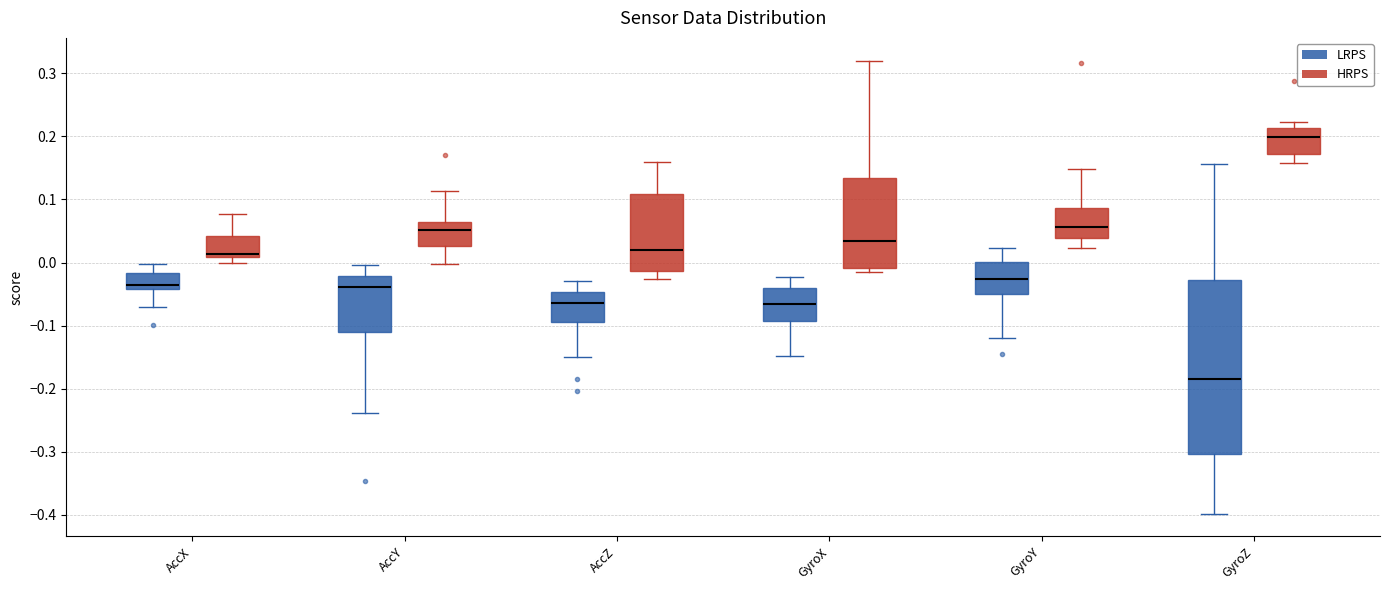

Reading left to right, read every box against the y-axis: the position of its median line, the range the box covers, and the ends of its whiskers. The values are not printed on the chart, so give them approximately, as read against the axis.

AccX (LRPS): median -0.04 (just above the box's lower edge), box -0.04 to -0.02, whiskers -0.07 to 0.00
AccX (HRPS): median 0.01 (just above the box's lower edge), box 0.01 to 0.04, whiskers 0.00 to 0.08
AccY (LRPS): median -0.04, box -0.11 to -0.02, whiskers -0.24 to 0.00
AccY (HRPS): median 0.05, box 0.03 to 0.07, whiskers 0.00 to 0.11
AccZ (LRPS): median -0.06, box -0.09 to -0.05, whiskers -0.15 to -0.03
AccZ (HRPS): median 0.02, box -0.01 to 0.11, whiskers -0.03 to 0.16
GyroX (LRPS): median -0.07, box -0.09 to -0.04, whiskers -0.15 to -0.02
GyroX (HRPS): median 0.03, box -0.01 to 0.13, whiskers -0.02 to 0.32
GyroY (LRPS): median -0.03, box -0.05 to 0.00, whiskers -0.12 to 0.02
GyroY (HRPS): median 0.06, box 0.04 to 0.09, whiskers 0.02 to 0.15
GyroZ (LRPS): median -0.18, box -0.30 to -0.03, whiskers -0.40 to 0.16
GyroZ (HRPS): median 0.20, box 0.17 to 0.21, whiskers 0.16 to 0.22